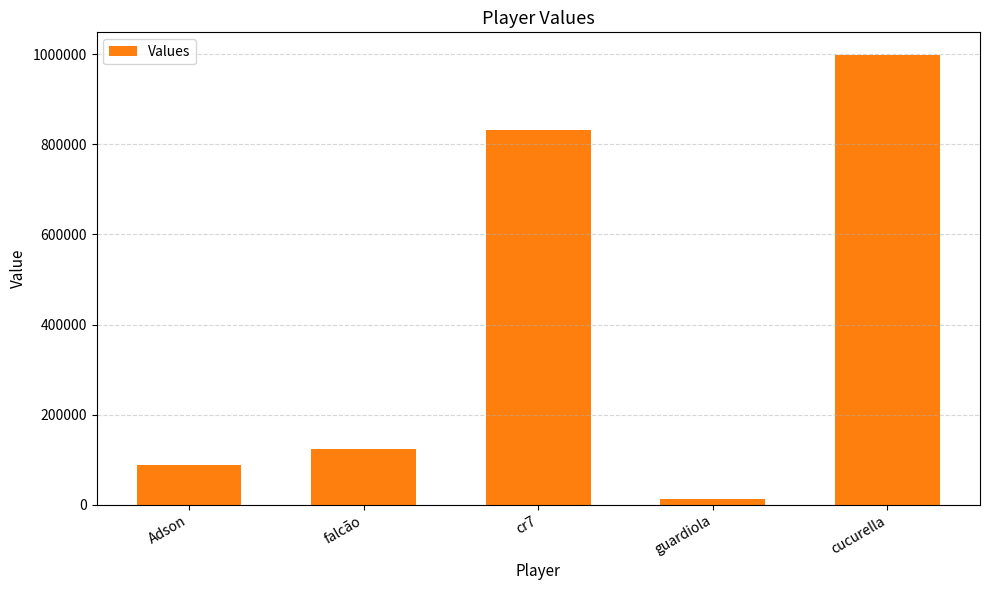

Which label corresponds to the largest value in the chart?

cucurella